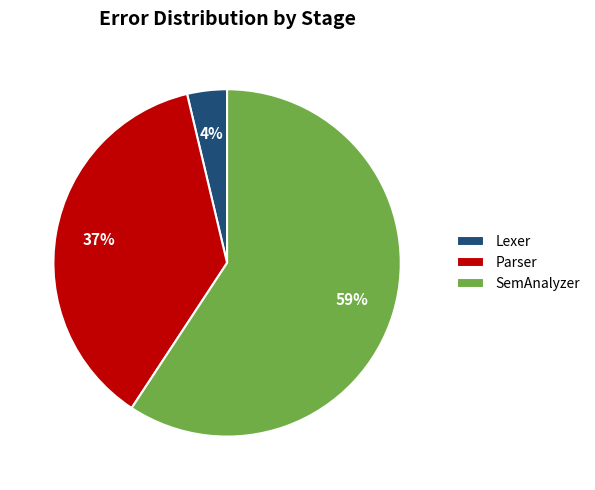

Which slice is the largest?

SemAnalyzer